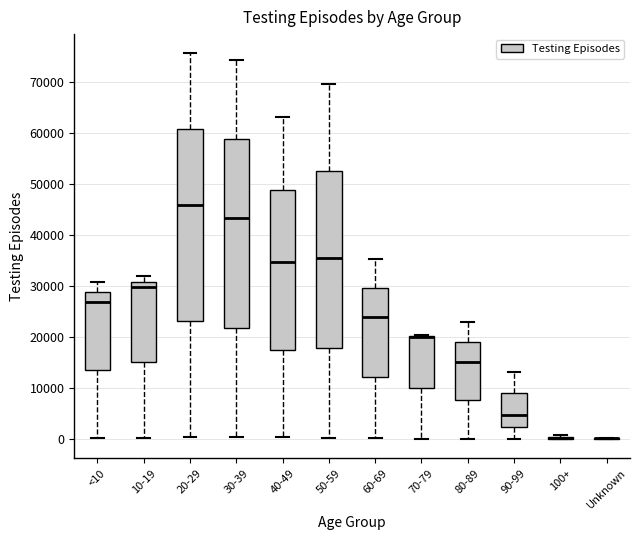

Reading left to right, read every box against the y-axis: the position of its median line, the range the box covers, and the ends of its whiskers. The values are not printed on the chart, so give them approximately, as read against the axis.

<10: median 27000, box 13000 to 29000, whiskers 0 to 31000
10-19: median 30000, box 15000 to 31000, whiskers 0 to 32000
20-29: median 46000, box 23000 to 61000, whiskers 0 to 76000
30-39: median 43000, box 22000 to 59000, whiskers 0 to 74000
40-49: median 35000, box 17000 to 49000, whiskers 0 to 63000
50-59: median 35000, box 18000 to 53000, whiskers 0 to 70000
60-69: median 24000, box 12000 to 30000, whiskers 0 to 35000
70-79: median 20000 (drawn on the box's upper edge), box 10000 to 20000, whiskers 0 to 20000
80-89: median 15000, box 8000 to 19000, whiskers 0 to 23000
90-99: median 5000, box 2000 to 9000, whiskers 0 to 13000
100+: box collapsed to a line at 0, whiskers 0 to 1000
Unknown: box collapsed to a line at 0, whiskers 0 to 0